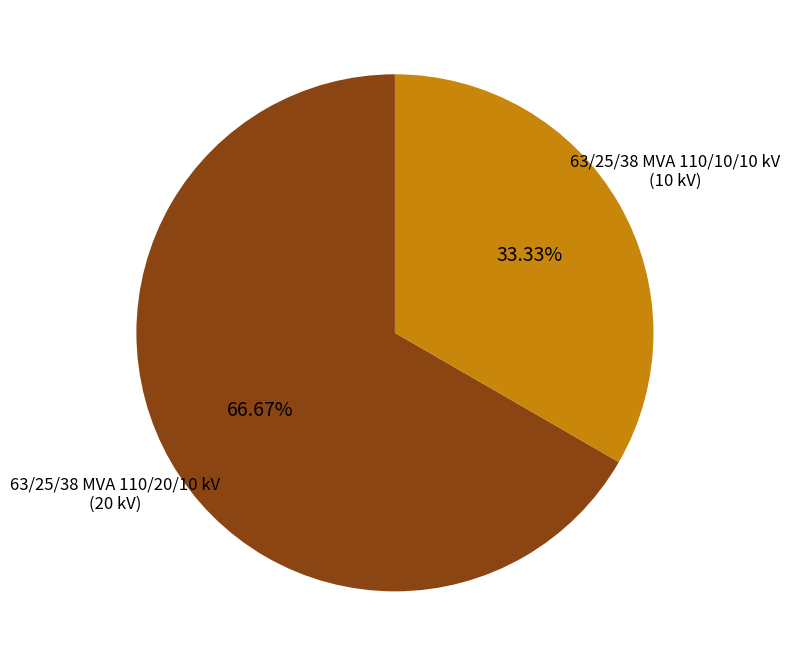

Is there a majority slice in this chart?

Yes